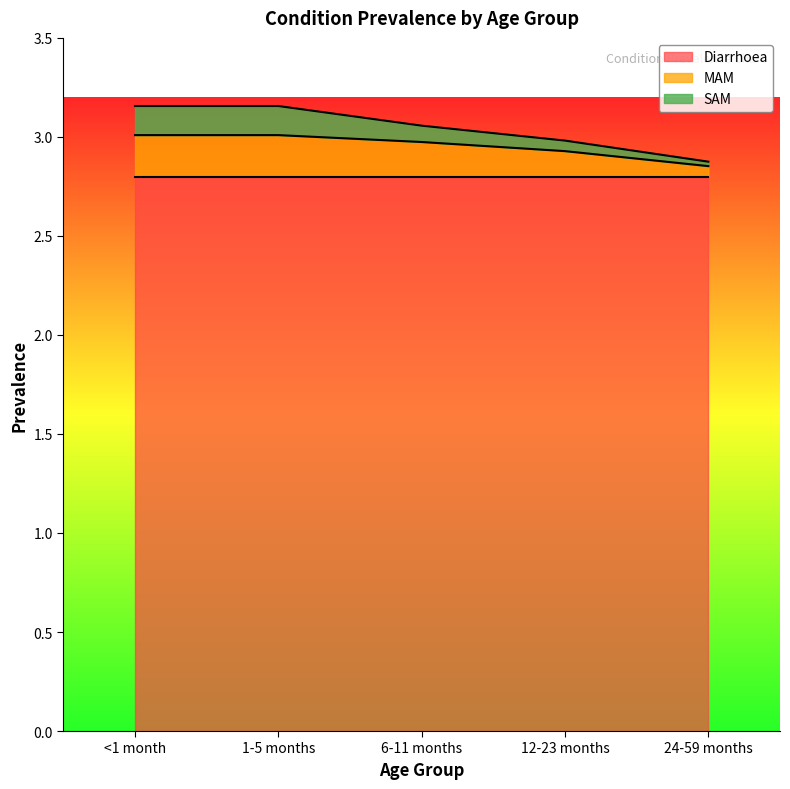

True or false: SAM and MAM intersect in this chart.

False